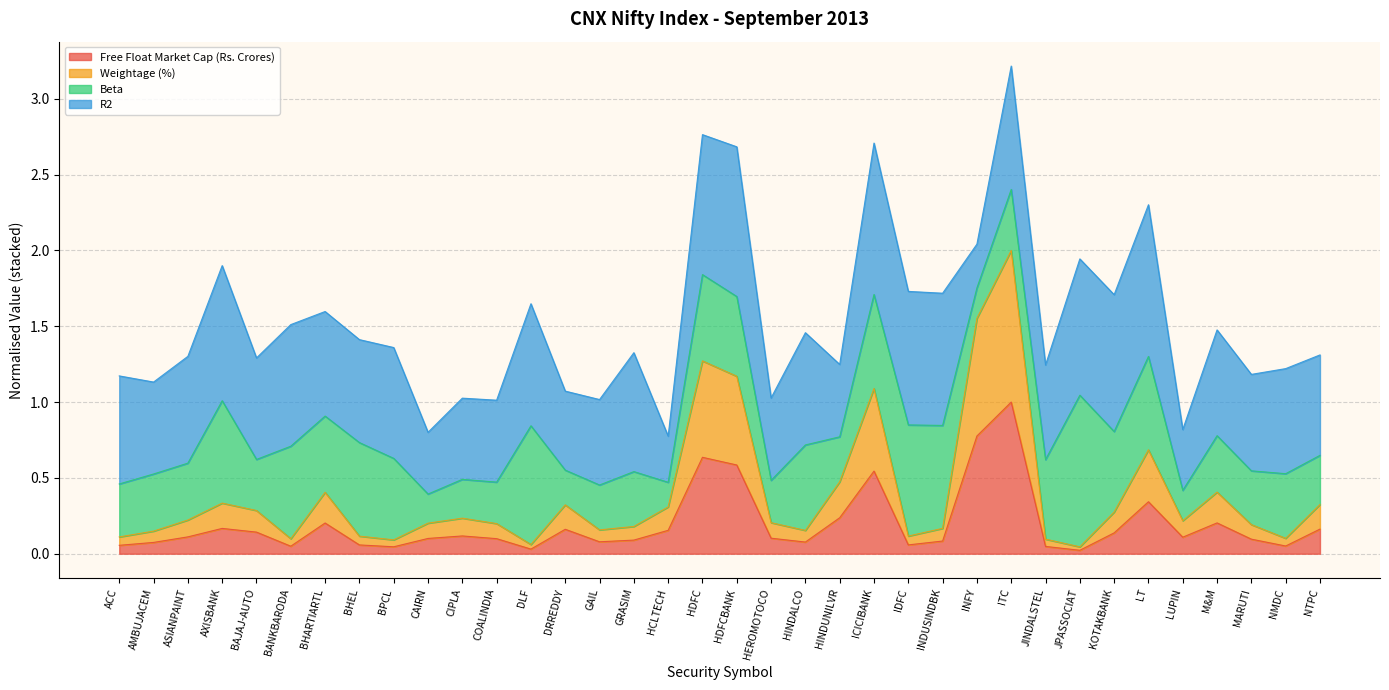

The value of Free Float Market Cap (Rs. Crores) at HEROMOTOCO is 0.1. True or false?

True